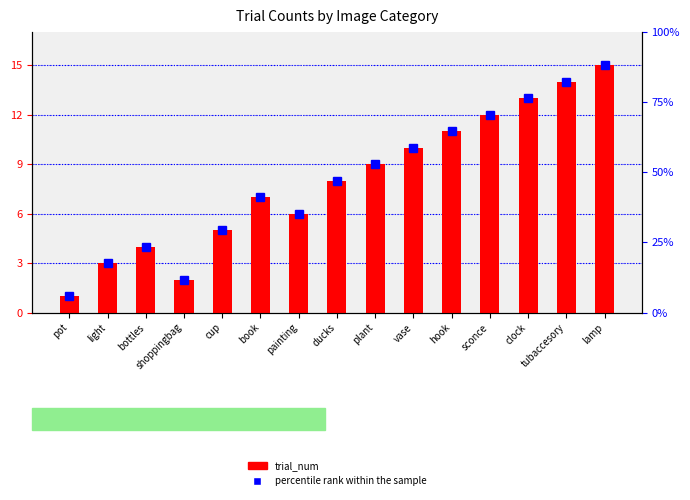

What is the sum of all percentile rank within the sample values?

120